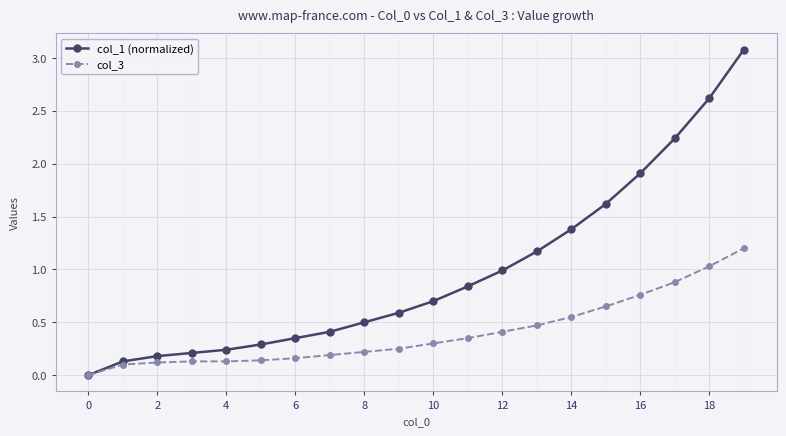

What is the value of the col_1 (normalized) point at the 9th from the left?

0.5